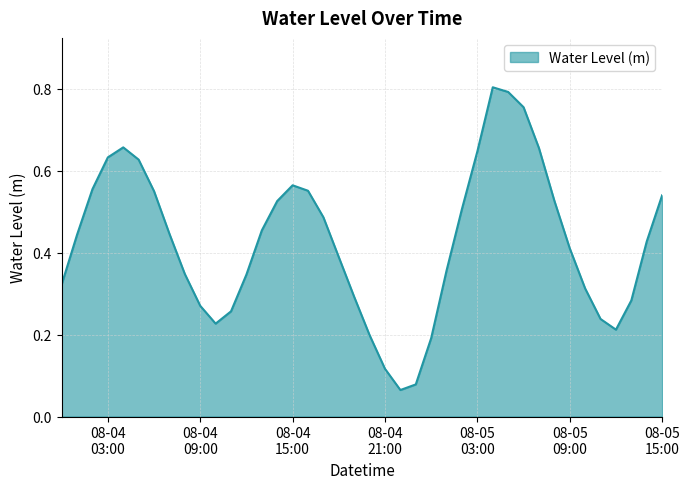

How many lines are shown in the chart?

1